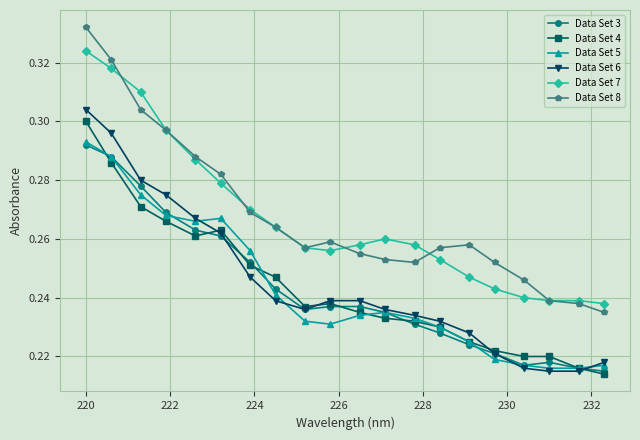

At how many categories does at least one series exceed 0?

20